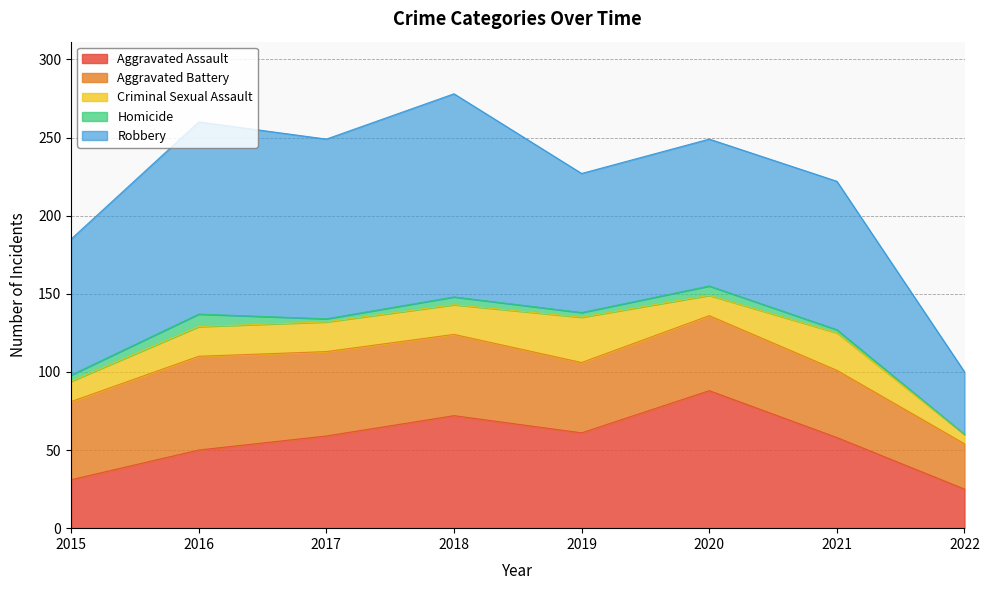

True or false: Aggravated Assault has a value of 58 at 2021.

True